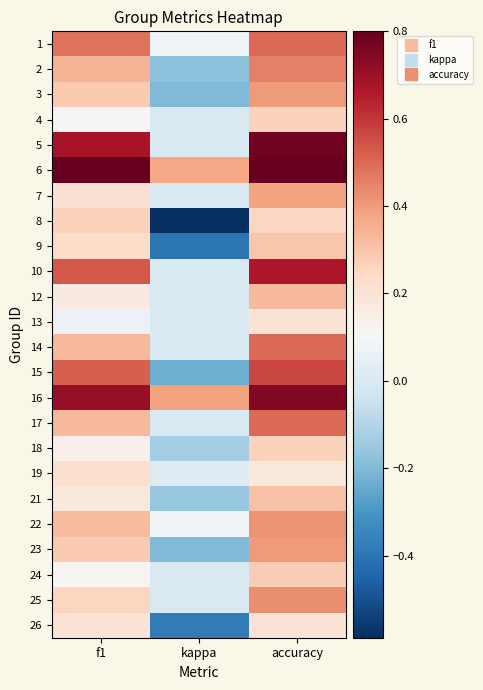

Reading left to right, list all the values displayed in this chart.

1: f1=0.5	kappa=0.1	accuracy=0.5
2: f1=0.3	kappa=-0.2	accuracy=0.5
3: f1=0.3	kappa=-0.2	accuracy=0.4
4: f1=0.1	kappa=0.0	accuracy=0.3
5: f1=0.7	kappa=0.0	accuracy=0.8
6: f1=0.8	kappa=0.4	accuracy=0.8
7: f1=0.2	kappa=0.0	accuracy=0.4
8: f1=0.3	kappa=-0.6	accuracy=0.2
9: f1=0.2	kappa=-0.4	accuracy=0.3
10: f1=0.5	kappa=0.0	accuracy=0.7
12: f1=0.2	kappa=0.0	accuracy=0.3
13: f1=0.1	kappa=0.0	accuracy=0.2
14: f1=0.3	kappa=0.0	accuracy=0.5
15: f1=0.5	kappa=-0.2	accuracy=0.6
16: f1=0.7	kappa=0.4	accuracy=0.8
17: f1=0.3	kappa=0.0	accuracy=0.5
18: f1=0.1	kappa=-0.1	accuracy=0.3
19: f1=0.2	kappa=0.0	accuracy=0.2
21: f1=0.2	kappa=-0.2	accuracy=0.3
22: f1=0.3	kappa=0.1	accuracy=0.4
23: f1=0.3	kappa=-0.2	accuracy=0.4
24: f1=0.1	kappa=0.0	accuracy=0.3
25: f1=0.3	kappa=0.0	accuracy=0.4
26: f1=0.2	kappa=-0.4	accuracy=0.2